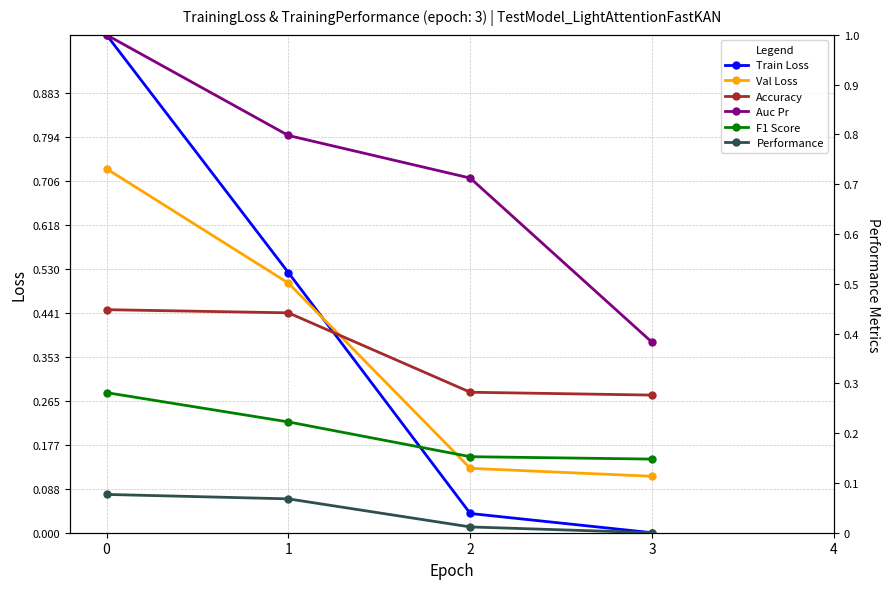

Reading left to right, transcribe all the data shown in this chart.

Train Loss: 0=1.0	1=0.5	2=0.0	3=0.0
Val Loss: 0=0.7	1=0.5	2=0.1	3=0.1
Accuracy: 0=0.4	1=0.4	2=0.3	3=0.3
Auc Pr: 0=1.0	1=0.8	2=0.7	3=0.4
F1 Score: 0=0.3	1=0.2	2=0.2	3=0.1
Performance: 0=0.1	1=0.1	2=0.0	3=0.0